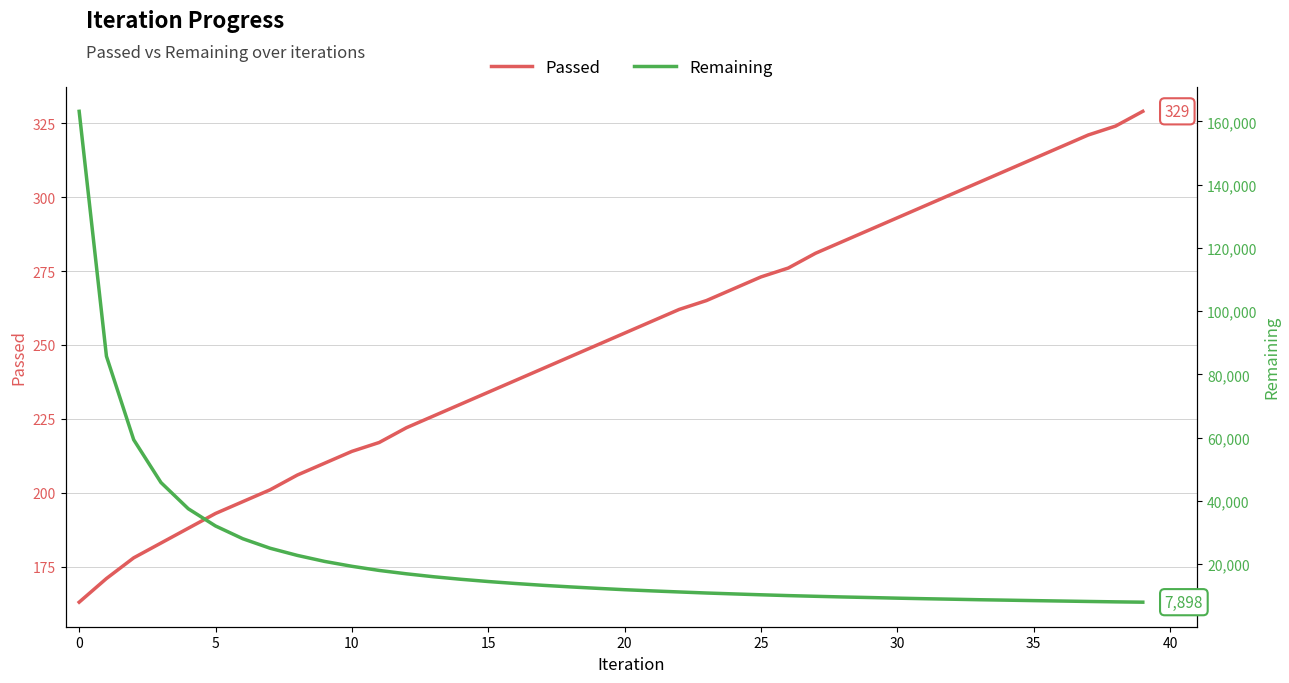

Which series has the widest spread of values?

Remaining